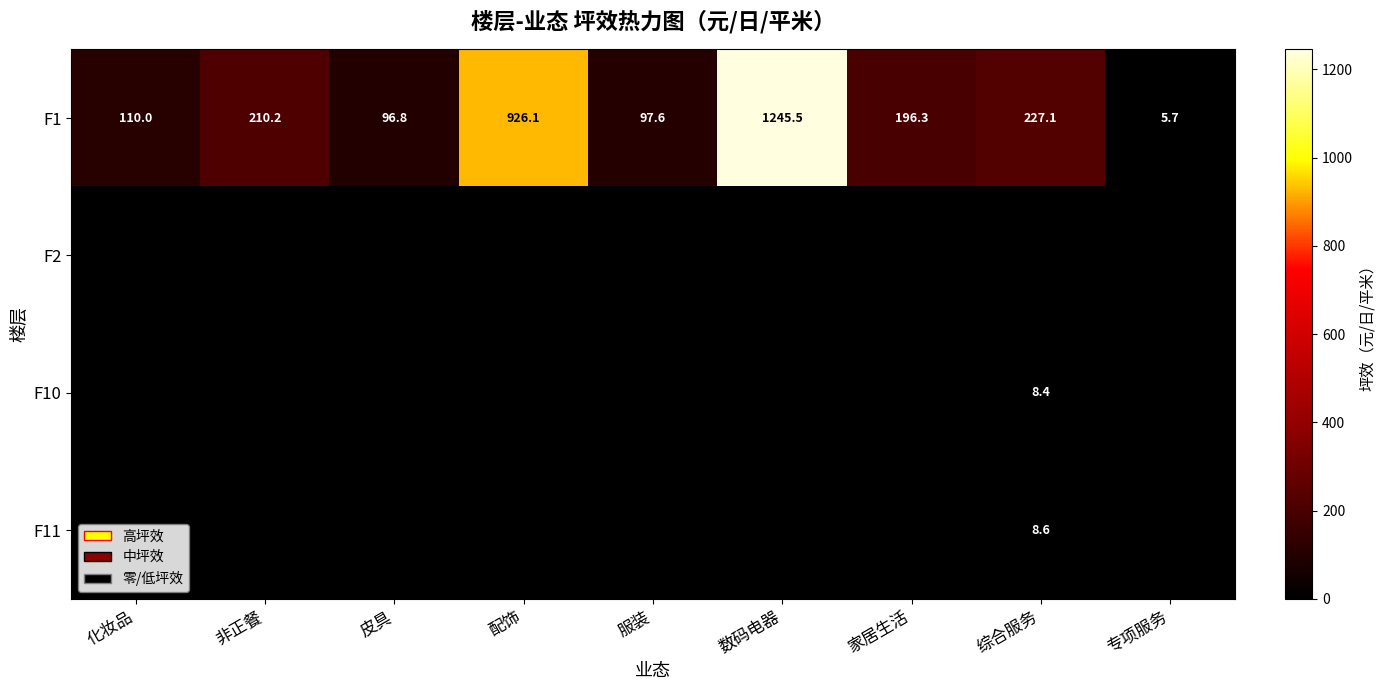

List the labels in order of F1 value, largest first.

数码电器, 配饰, 综合服务, 非正餐, 家居生活, 化妆品, 服装, 皮具, 专项服务